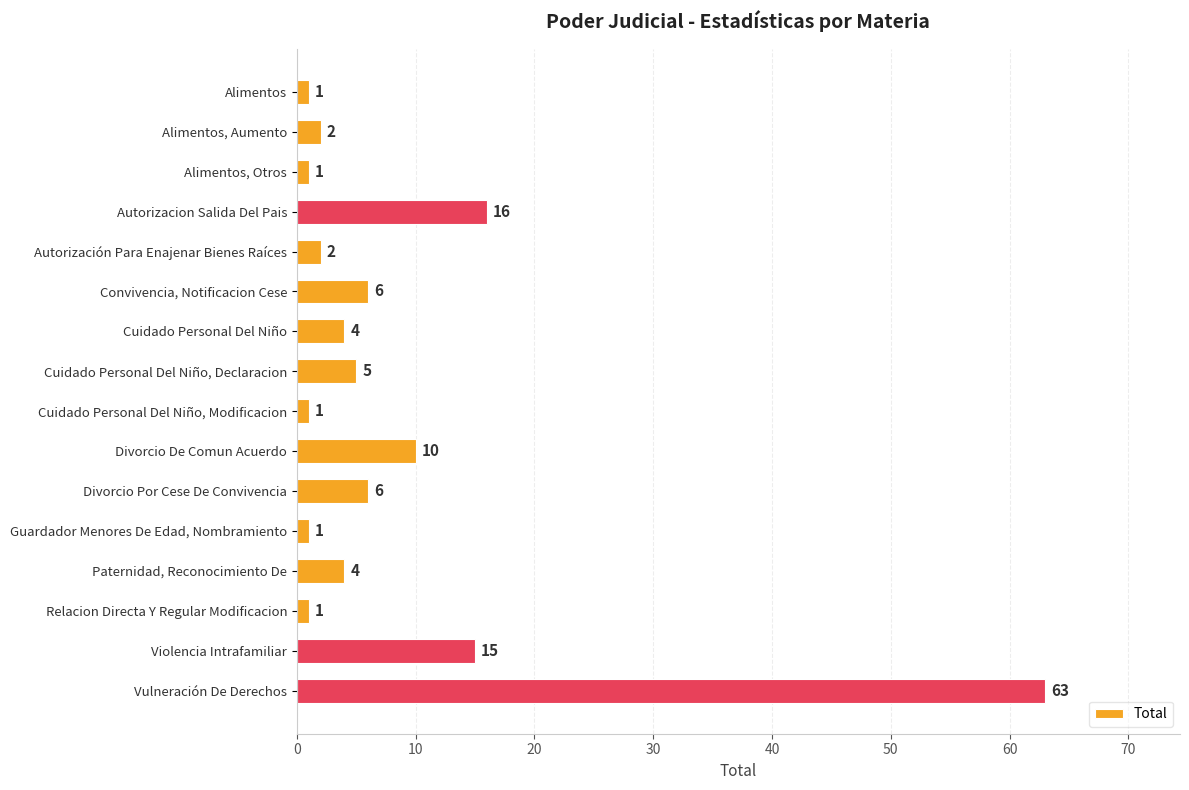

Which has a higher value, Violencia Intrafamiliar or Autorizacion Salida Del Pais?

Autorizacion Salida Del Pais